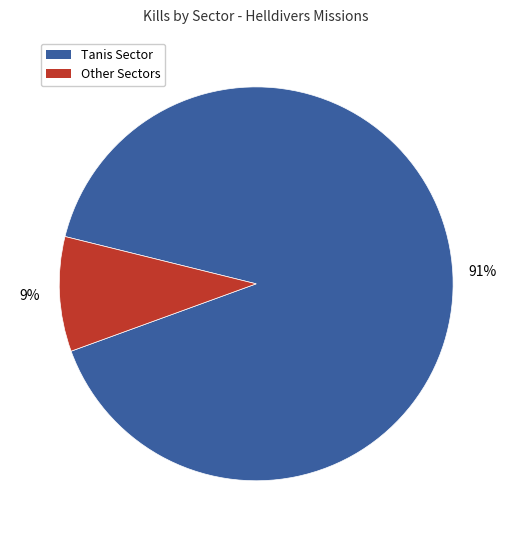

To the nearest percent, what is the average slice percentage?

50%